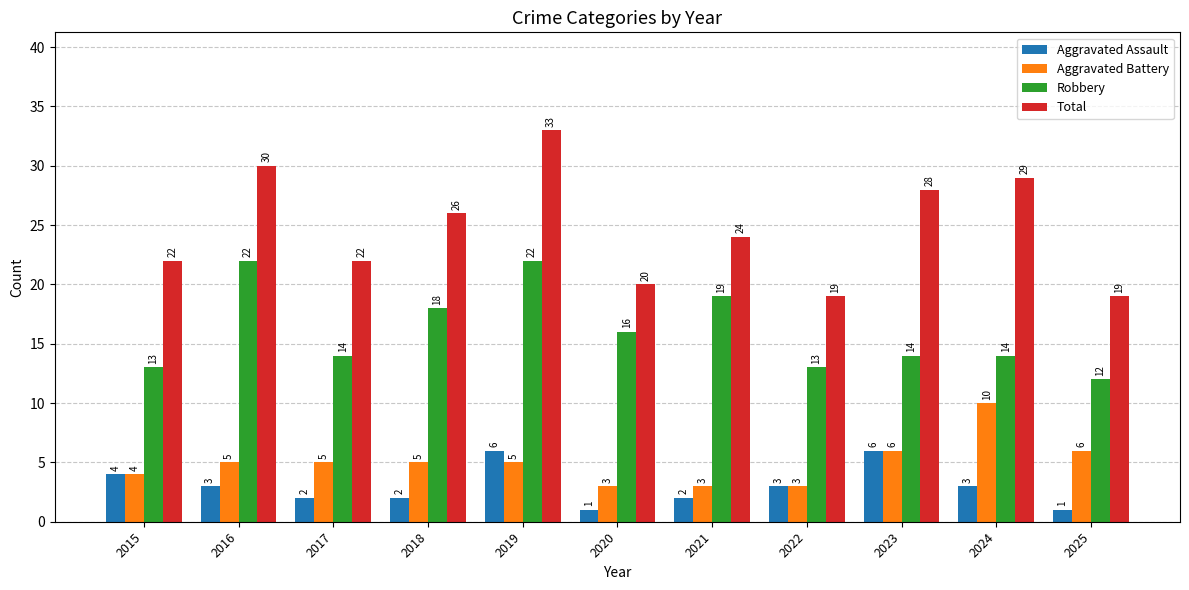

Rank the series by their maximum value, from lowest to highest.

Aggravated Assault, Aggravated Battery, Robbery, Total